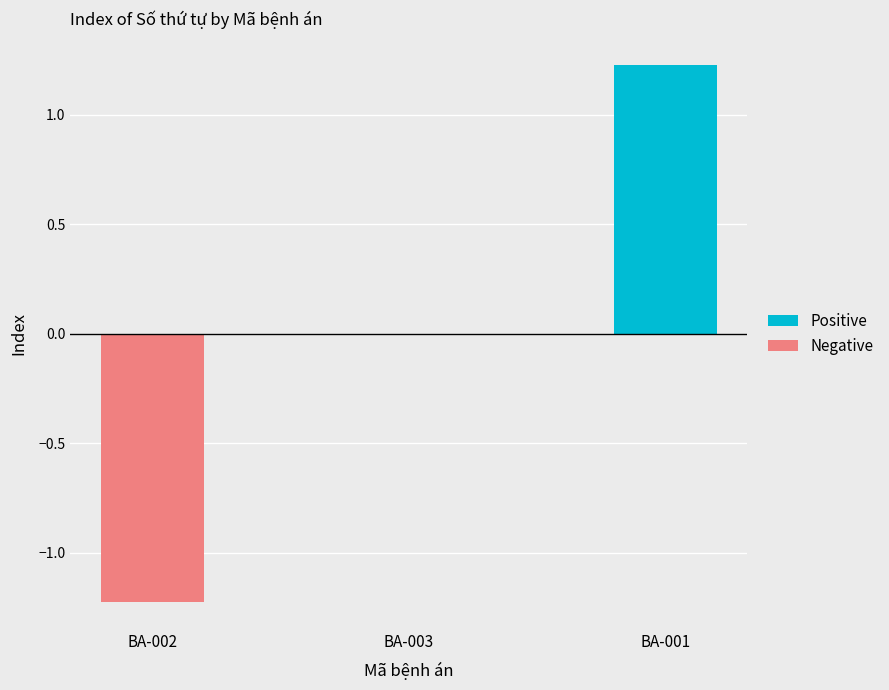

What is the spread (max minus min) of values at BA-002?

1.2